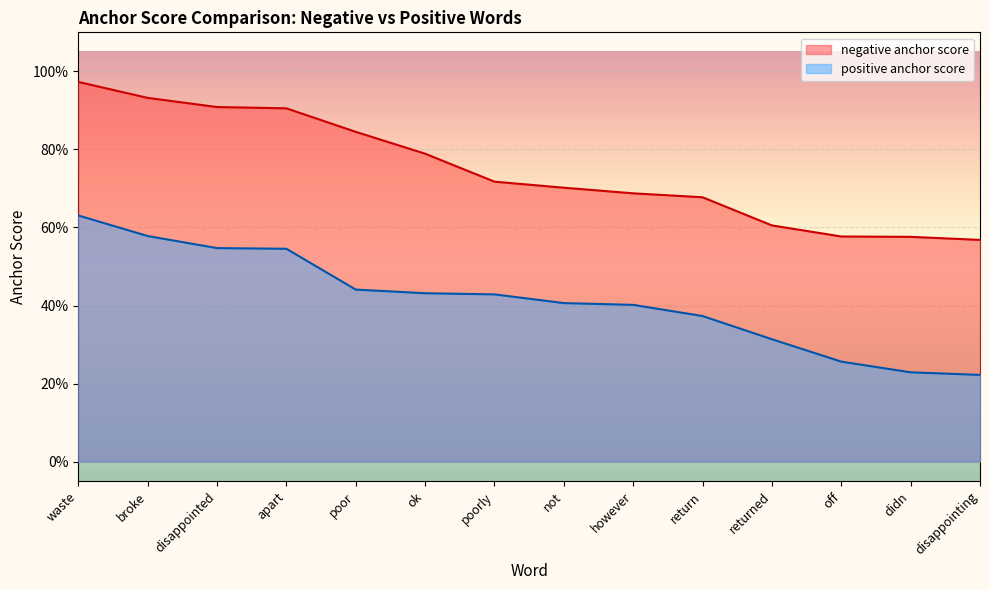

How many positive anchor score values are between 0 and 1?

14